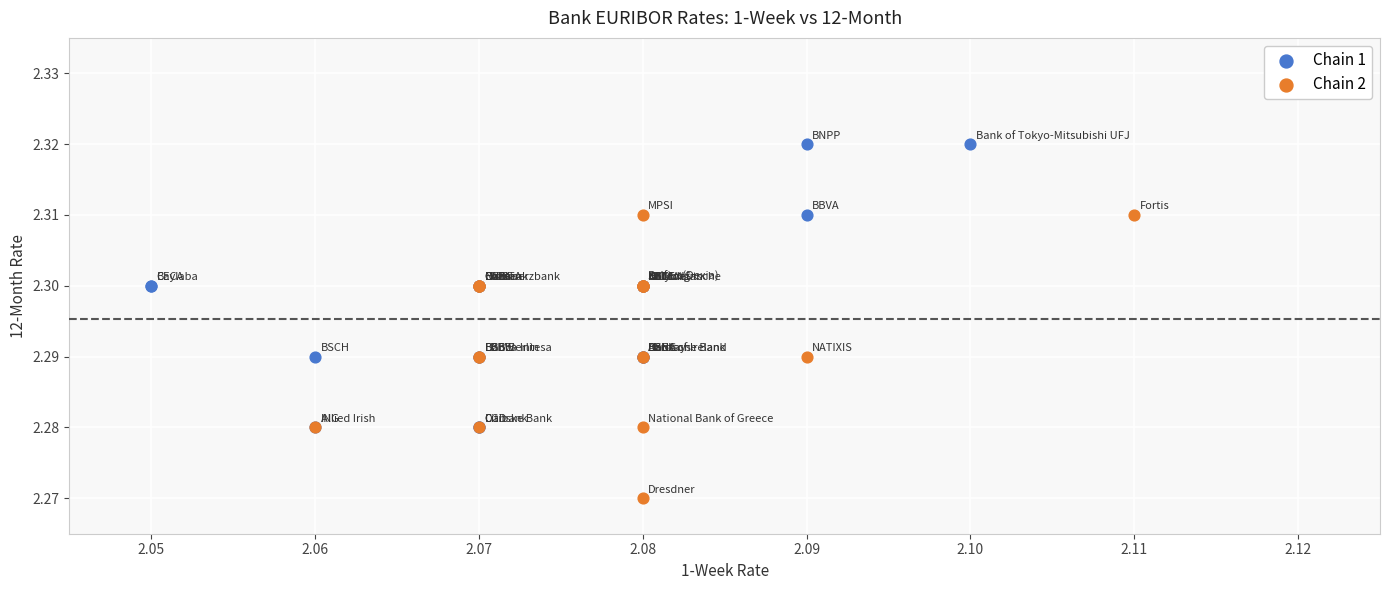

Which series reaches the minimum Y coordinate?

Chain 2